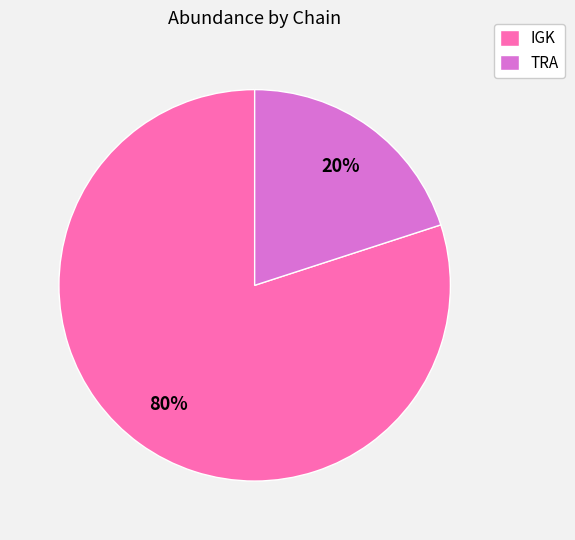

How many segments does this pie chart have?

2